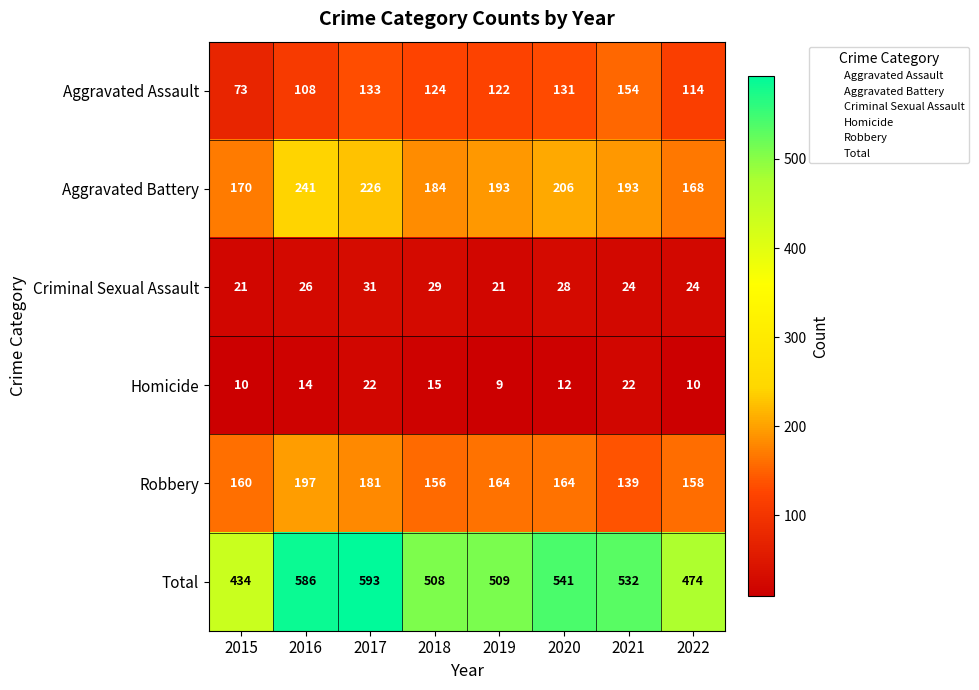

What is the minimum value for Homicide?

9